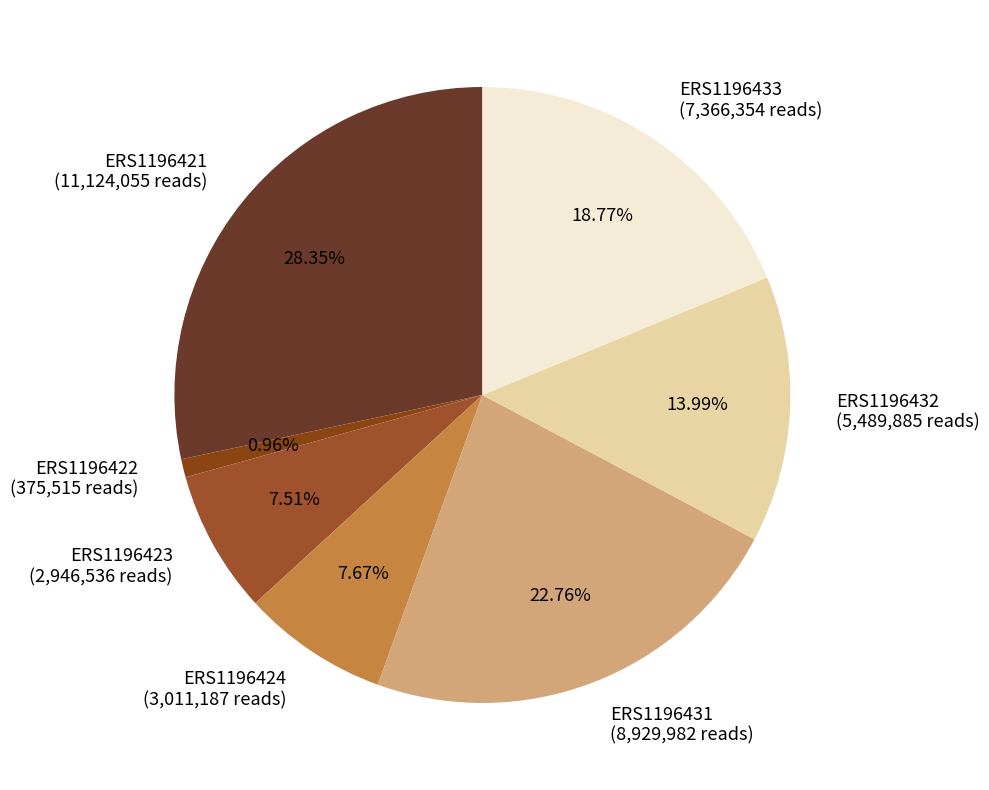

What portion of the pie excludes ERS1196423?

92.5%